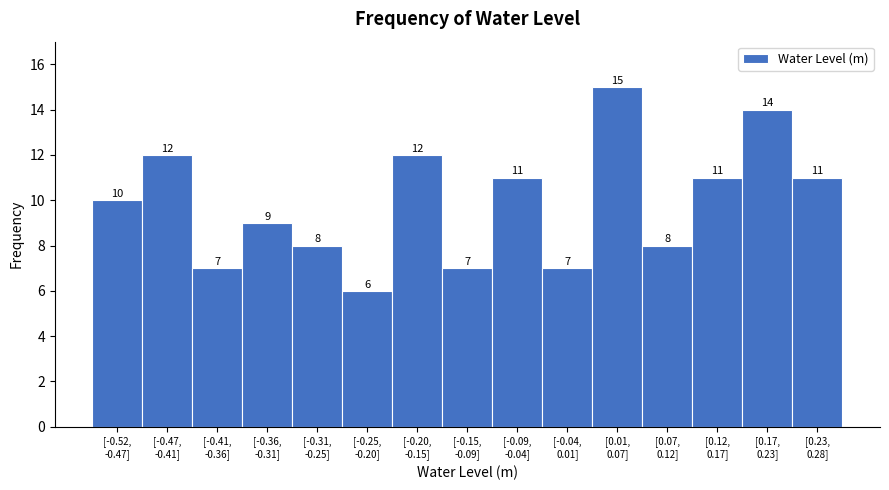

Reading left to right, what are all the values shown in this chart?

10	12	7	9	8	6	12	7	11	7	15	8	11	14	11